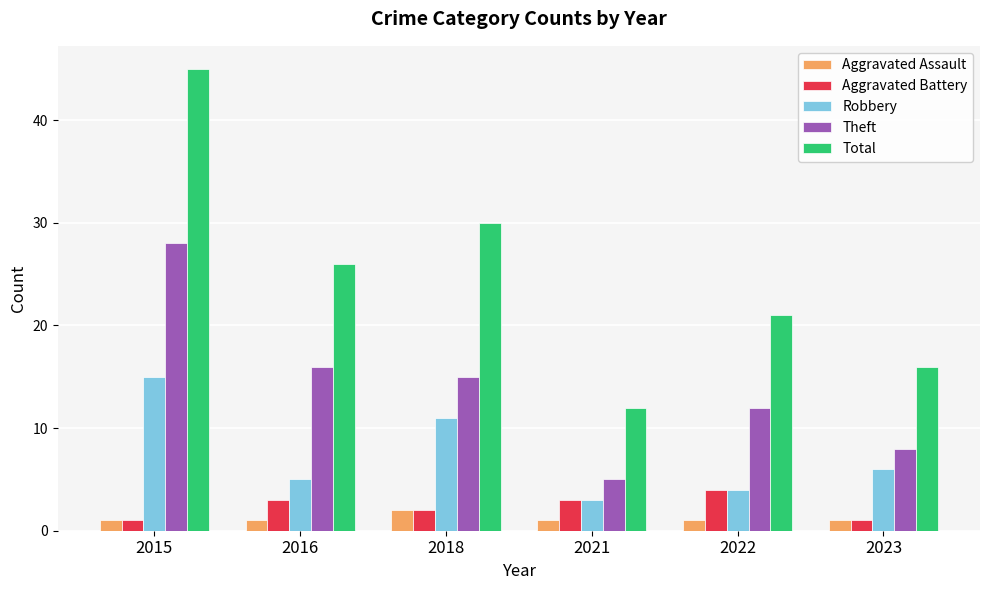

True or false: Theft has a value of 28 at 2015.

True